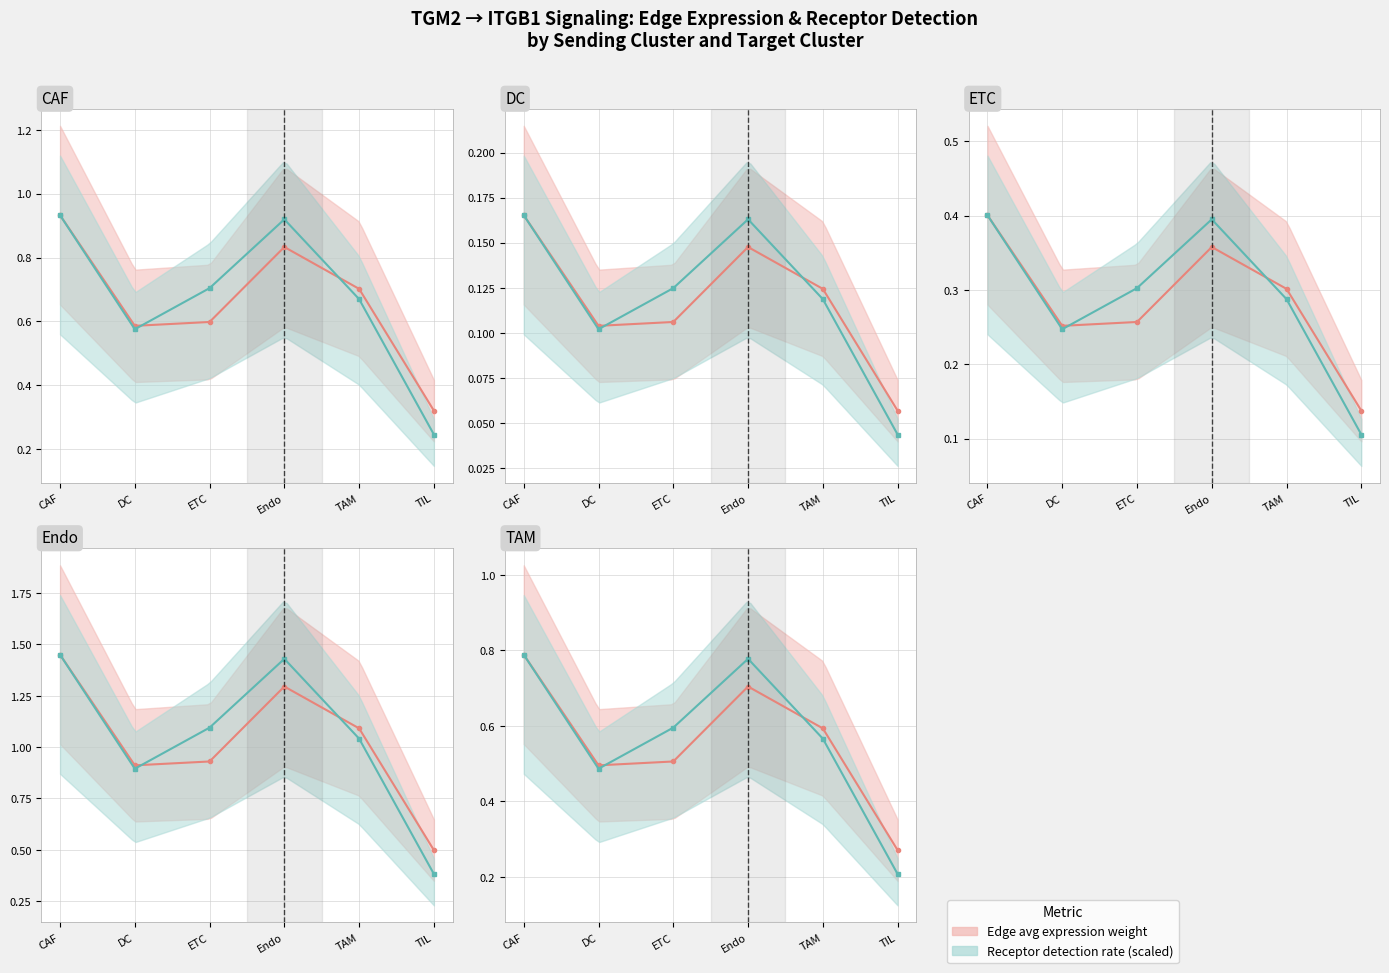

What is the lowest value of the Edge avg expression weight series?

0.3